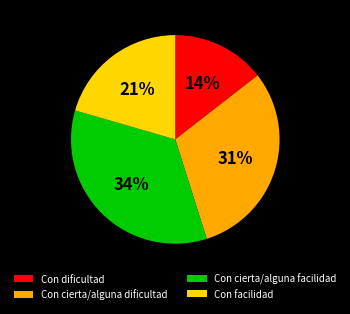

Rank the categories by value from lowest to highest.

Con dificultad, Con facilidad, Con cierta/alguna dificultad, Con cierta/alguna facilidad